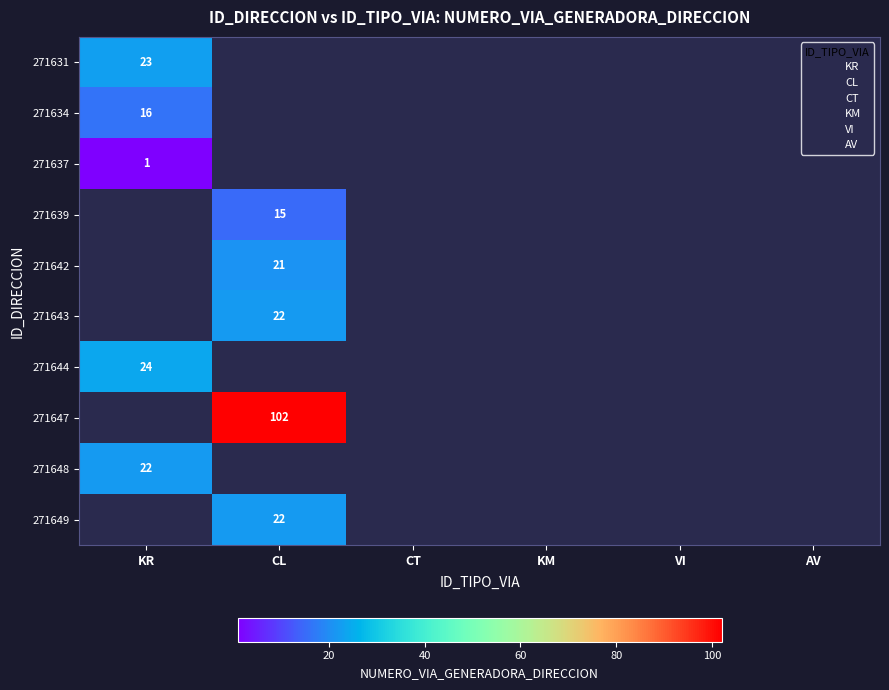

What is the difference between the maximum and second lowest values in the 271634 series?

16